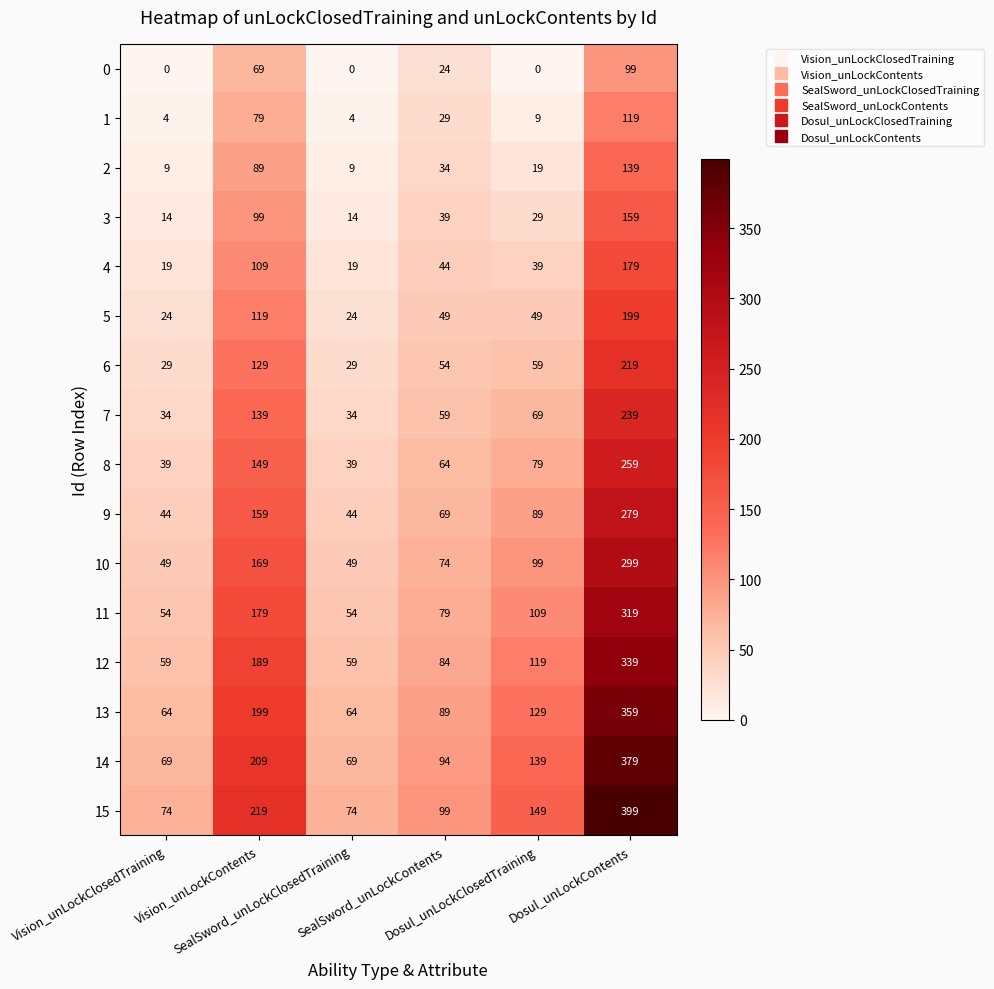

At which category is the sum across all series the highest?

Dosul_unLockContents